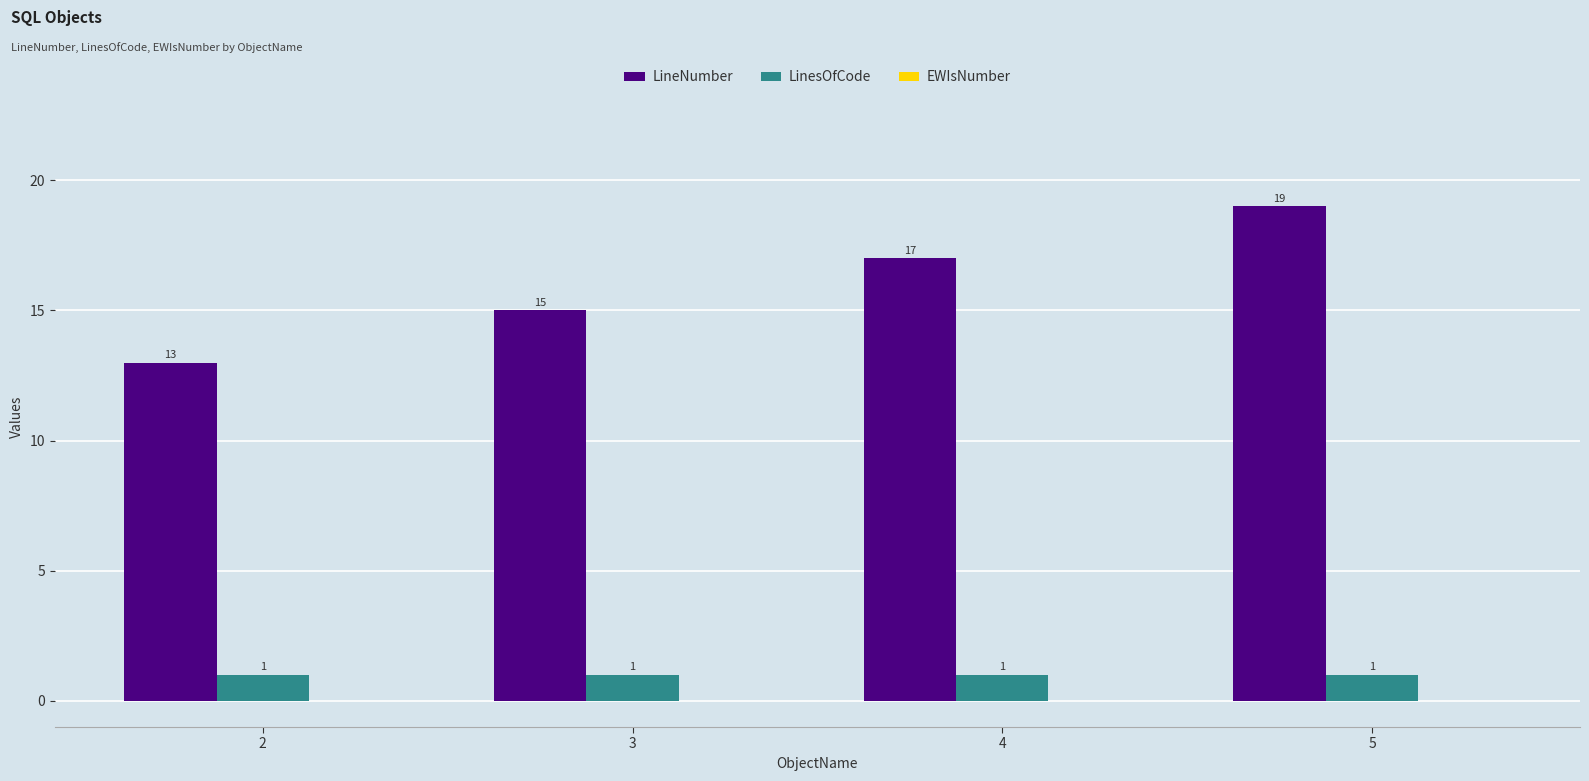

Are the bars grouped side by side (vs. stacked)?

Yes